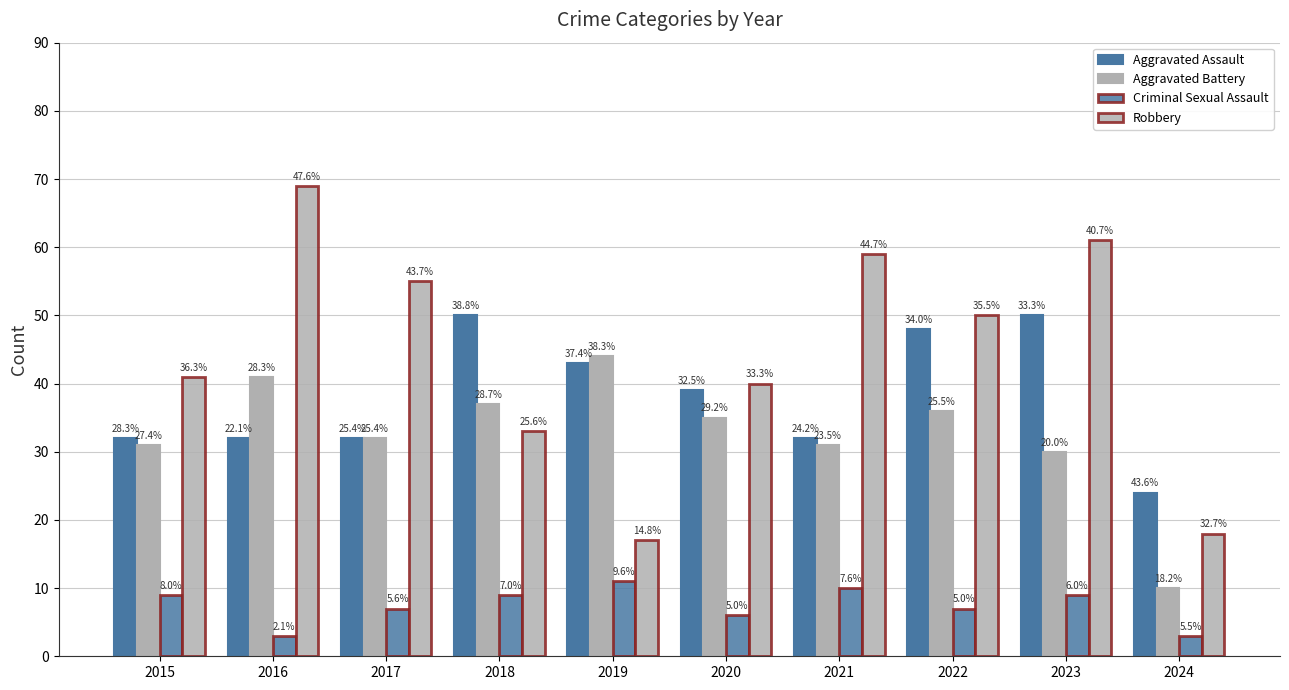

What is the total value across all series at 2016?

145